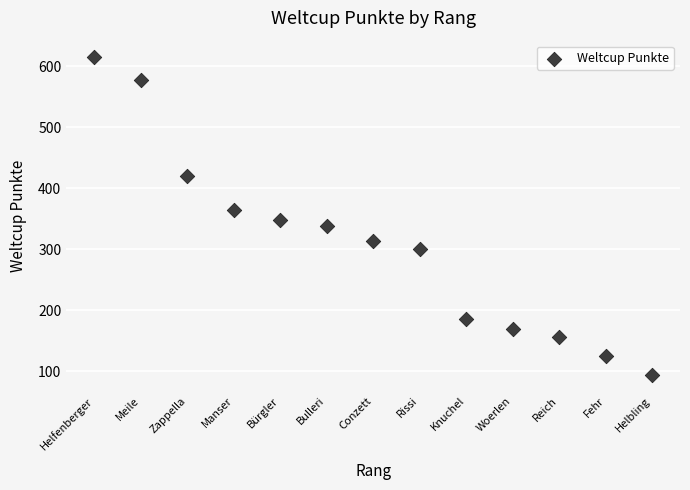

What is the range of X values (max minus min)?

12